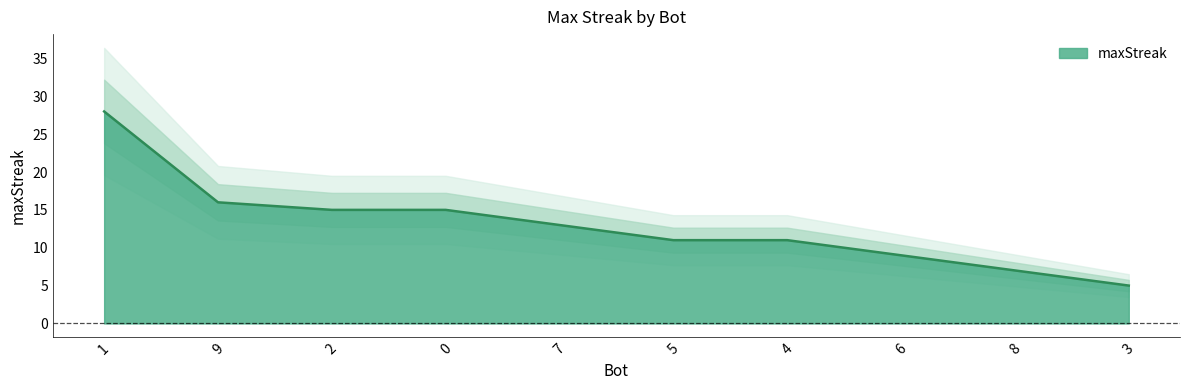

Reading left to right, transcribe all the data shown in this chart.

28	16	15	15	13	11	11	9	7	5